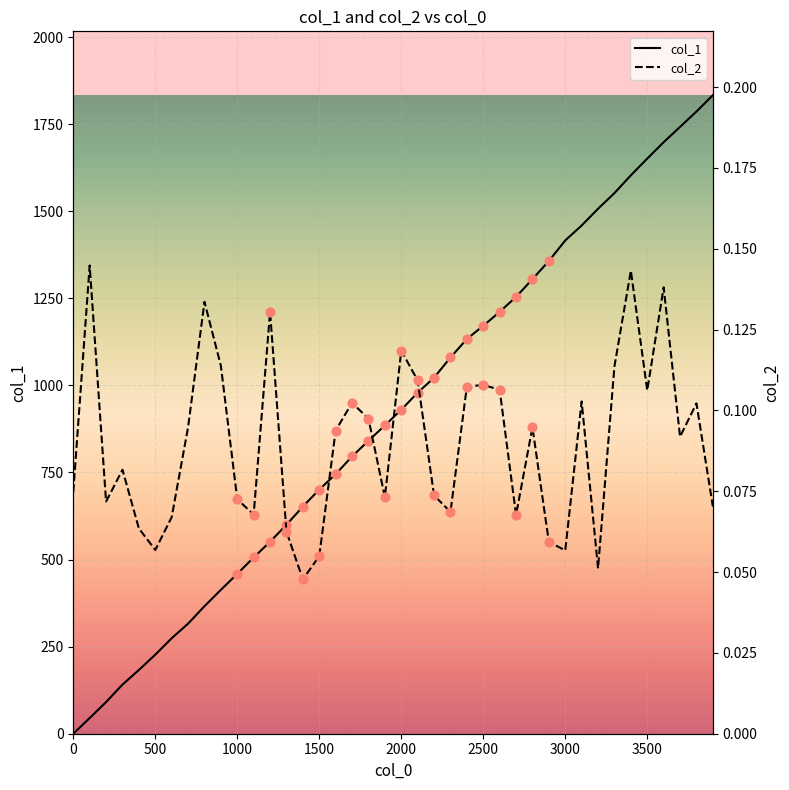

At how many categories does at least one series exceed 129?

37